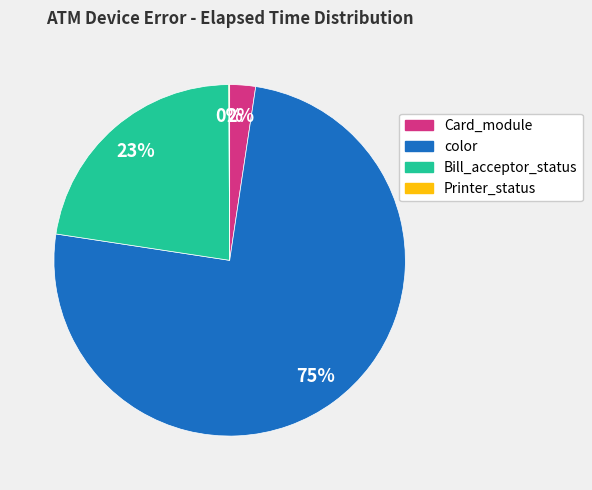

To the nearest percent, what is the difference between the largest and smallest slice percentages?

75%